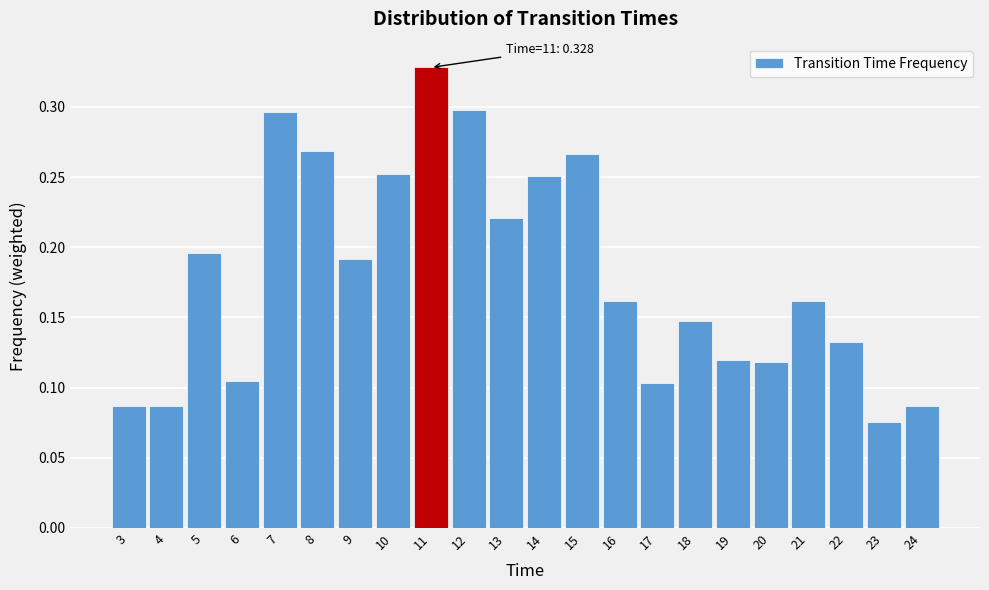

Which label corresponds to the smallest value in the chart?

23